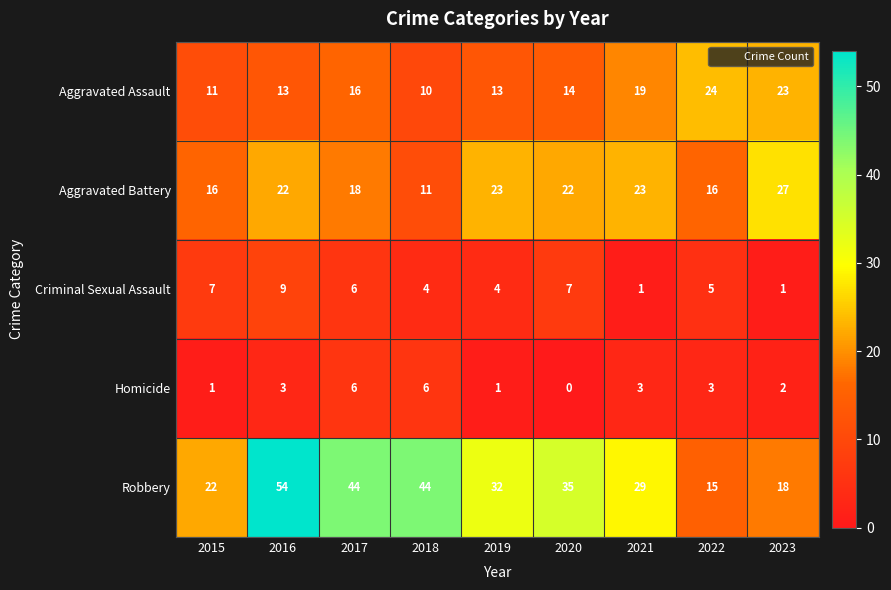

At how many categories does at least one series exceed 51?

1